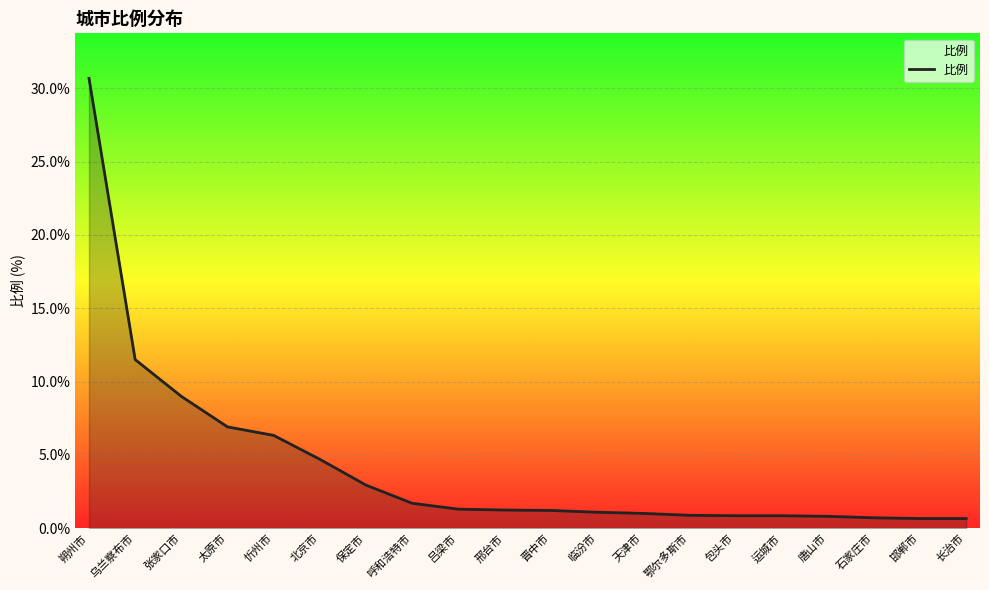

At which label does the data first exceed 1?

朔州市